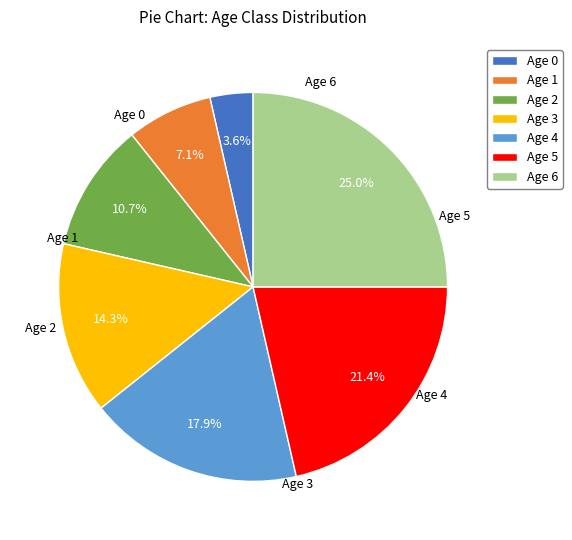

To the nearest percent, what portion does Age 6 represent?

25%